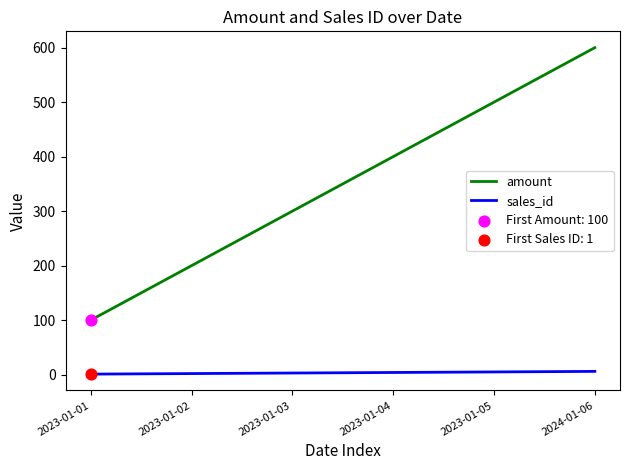

Between 2023-01-01 and 2023-01-03, which series saw the biggest shift?

amount